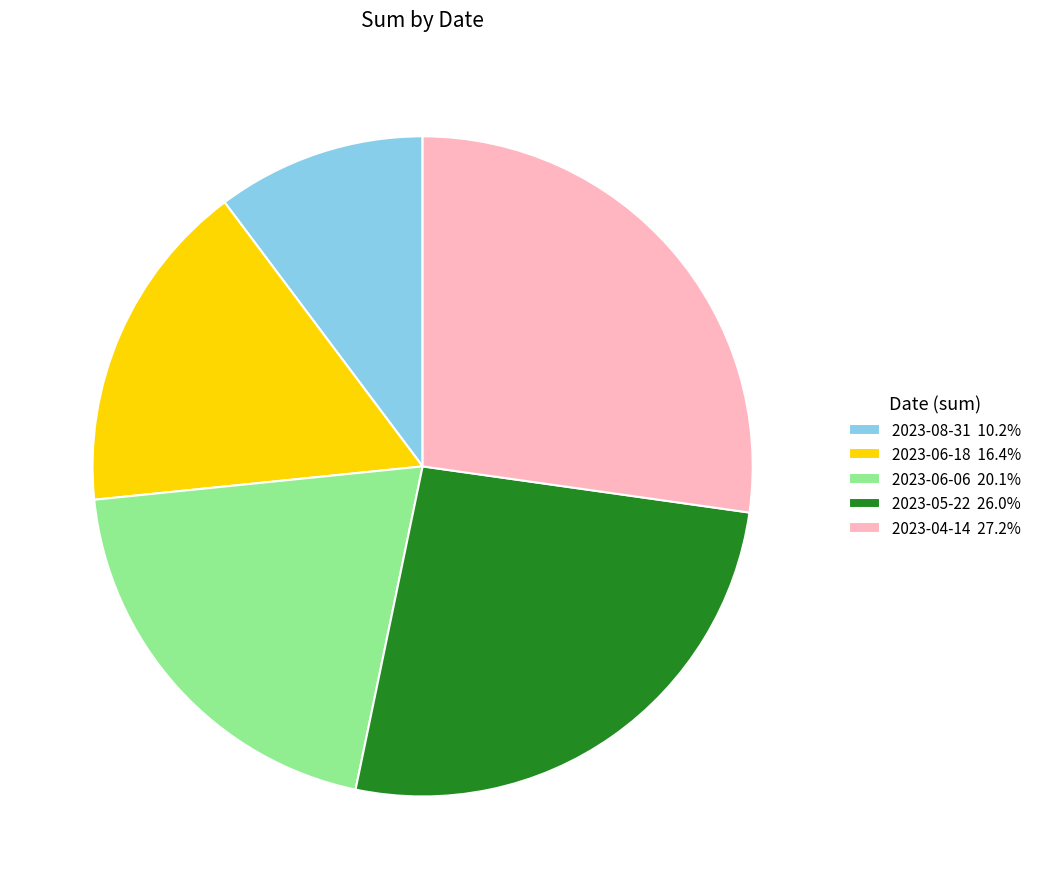

Which slice is the smallest?

2023-08-31